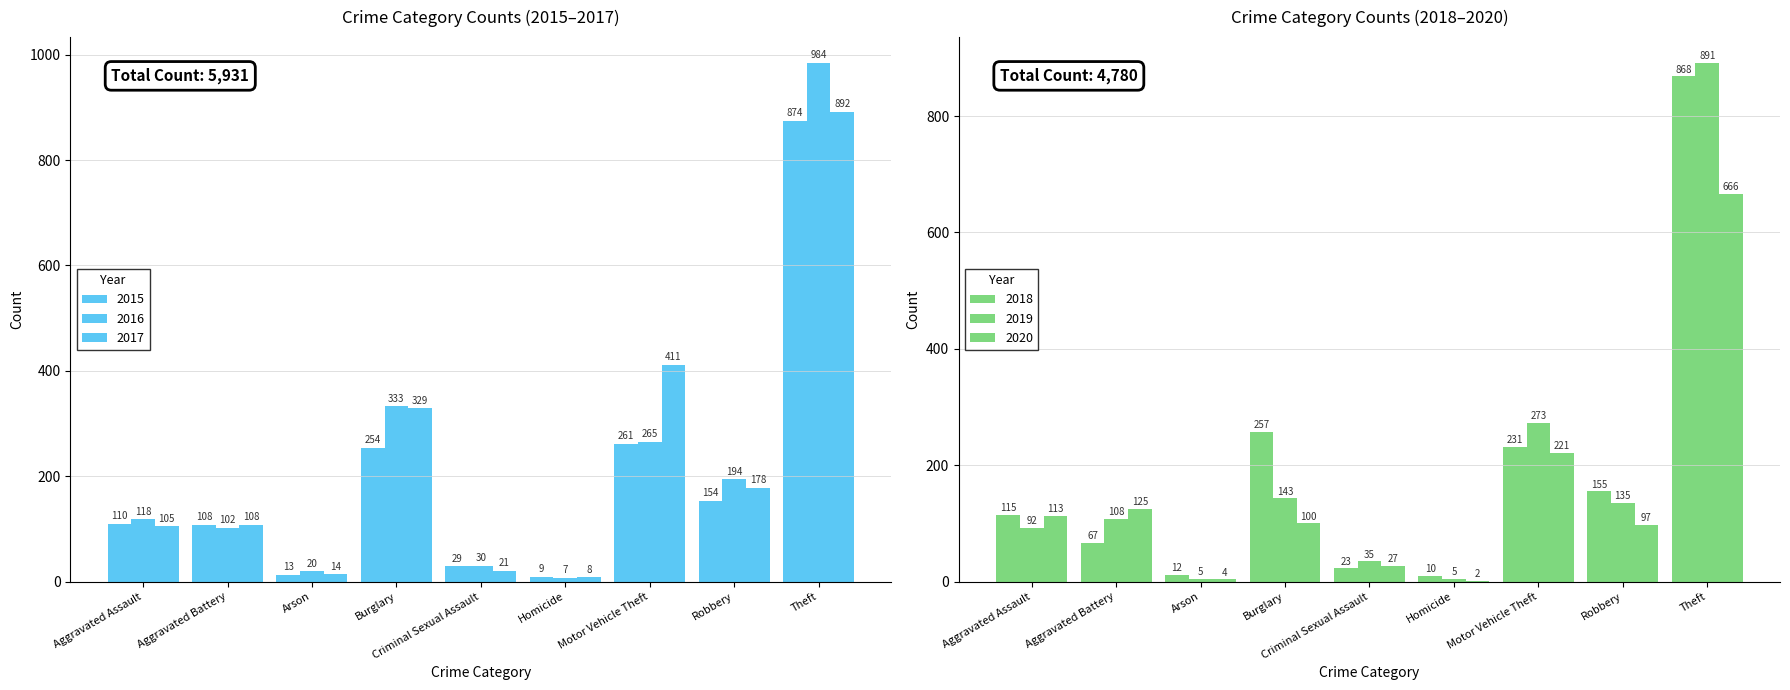

How many values in the 2018 series are below 115?

4